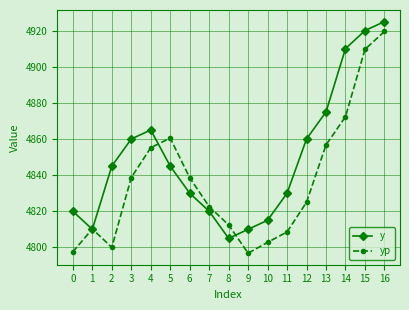

How many interior local peaks does the yp series have?

2